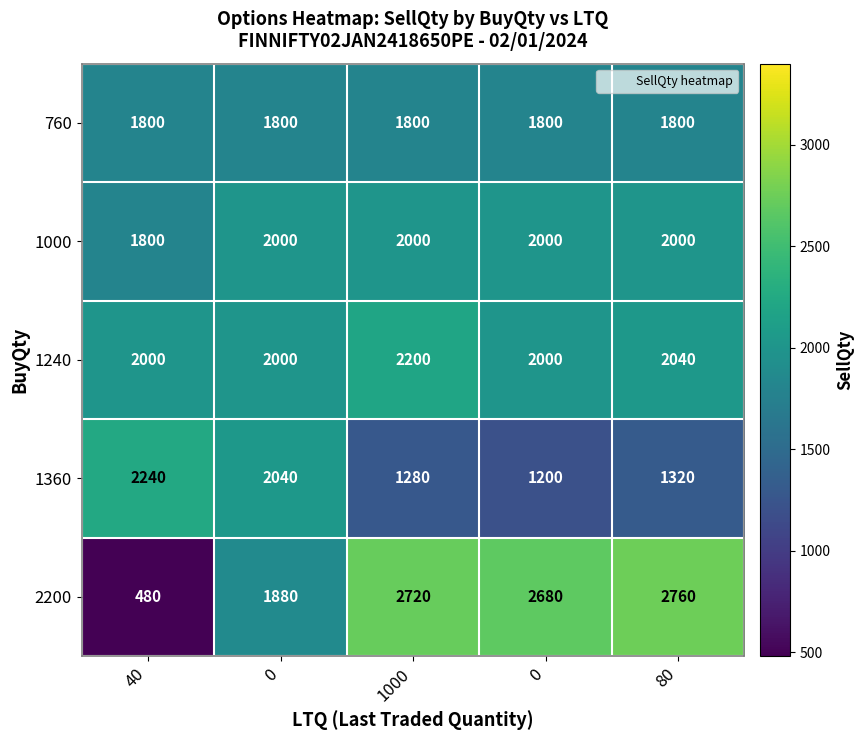

Count the number of data series in this chart.

5